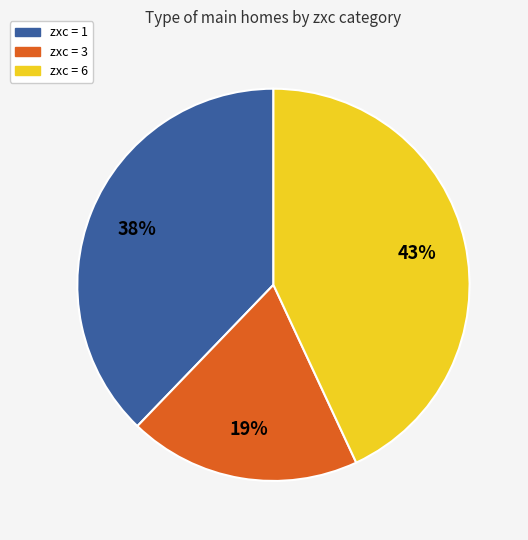

The zxc = 1 slice represents 38% of the pie. True or false?

True